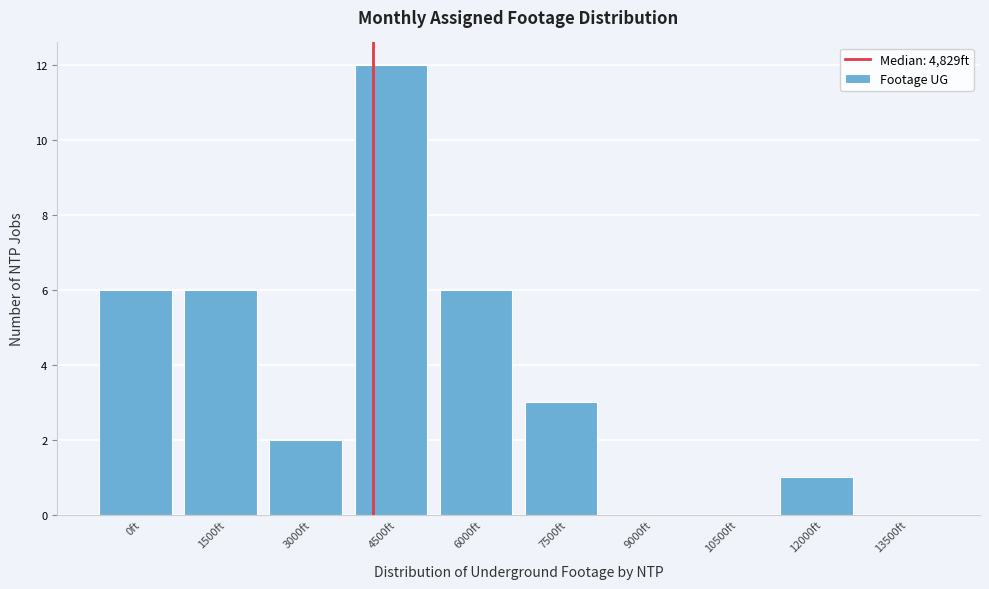

Reading left to right, transcribe all the data shown in this chart.

0ft=6	1500ft=6	3000ft=2	4500ft=12	6000ft=6	7500ft=3	9000ft=0	10500ft=0	12000ft=1	13500ft=0